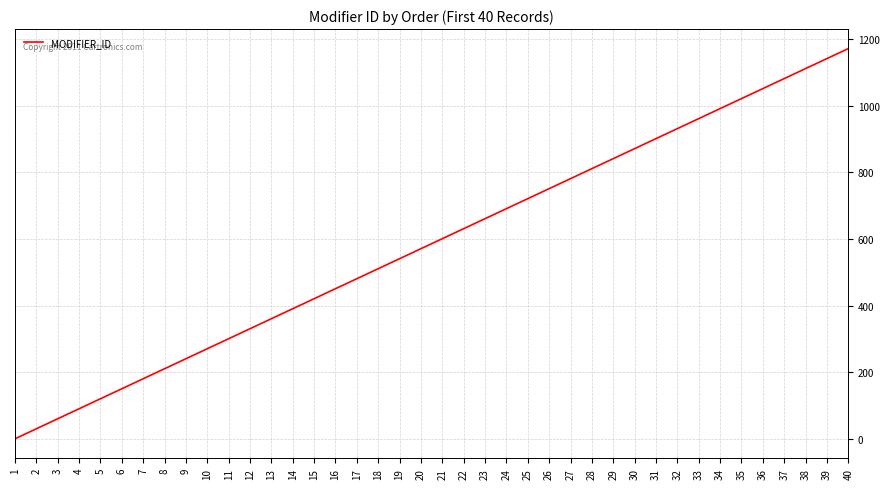

True or false: the data shows 370 at 8.

False